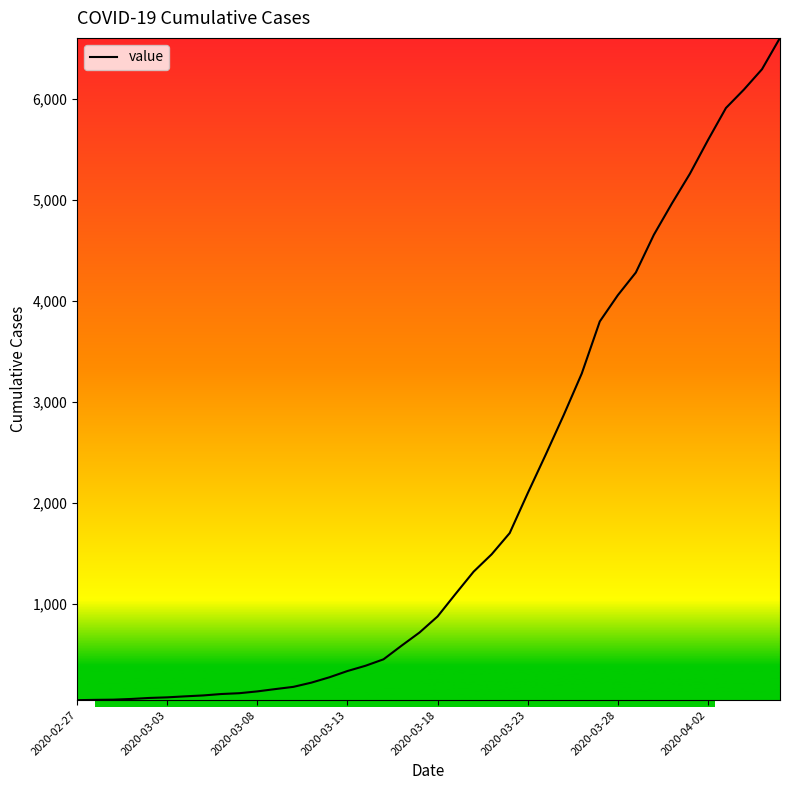

What is the sum of all values?

78805